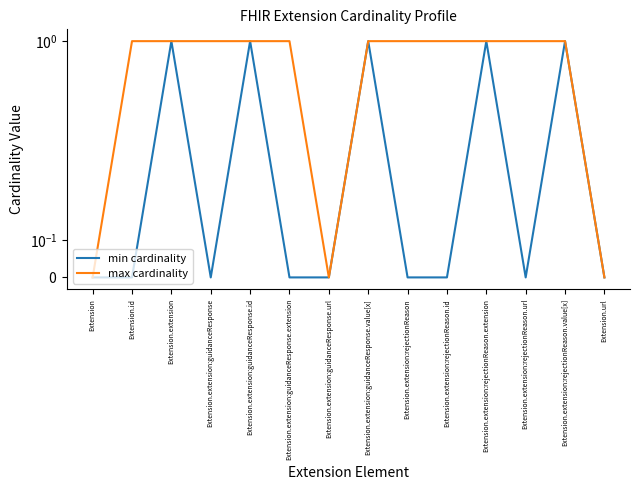

Is the value of min cardinality at Extension.extension:rejectionReason greater than the value of max cardinality at Extension.extension:rejectionReason.value[x]?

No